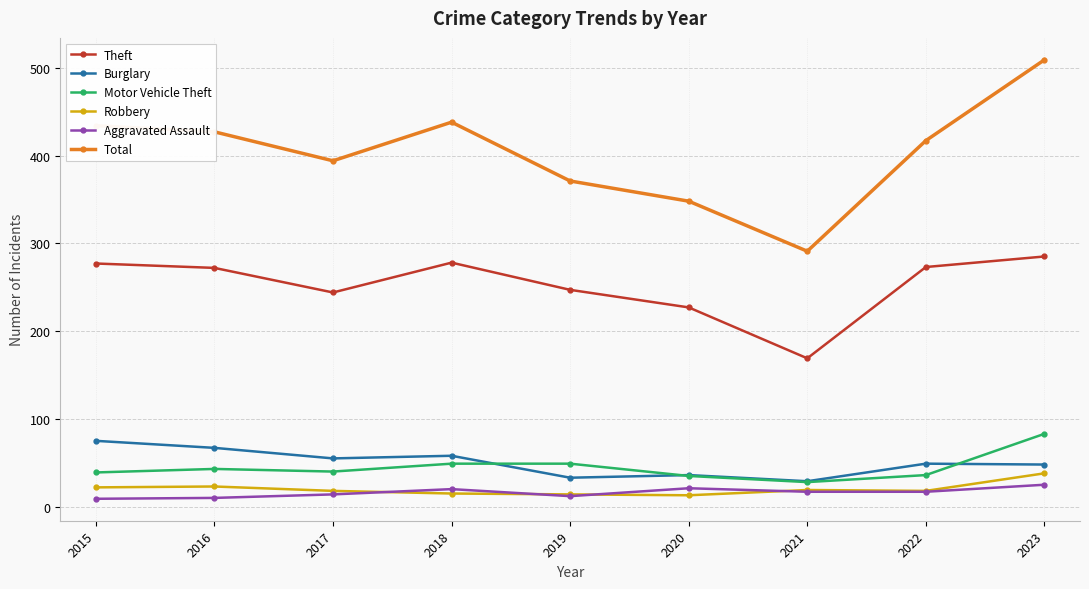

What is the value of the Burglary point at the 1st from the left?

75